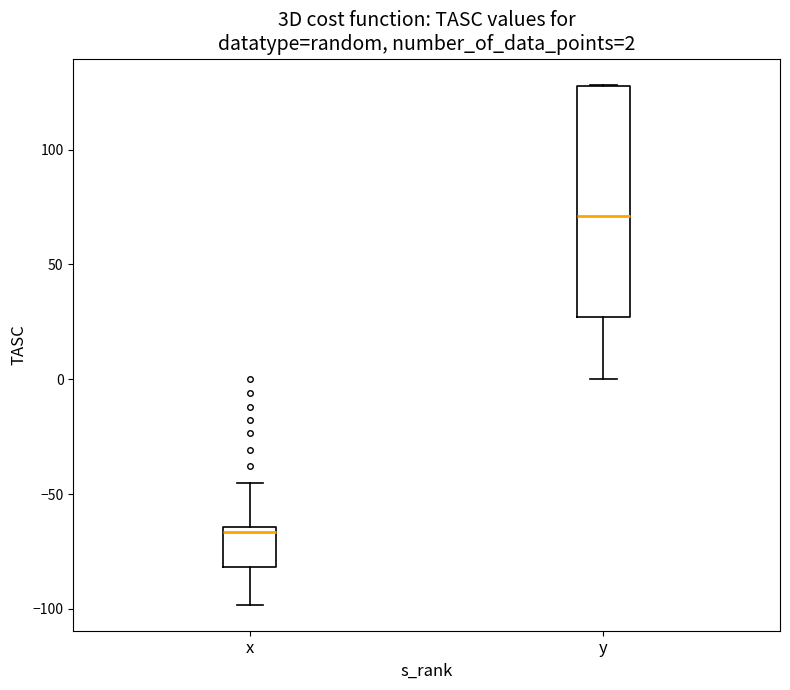

Comparing the boxes themselves (not the whiskers), which one is the tallest?

y